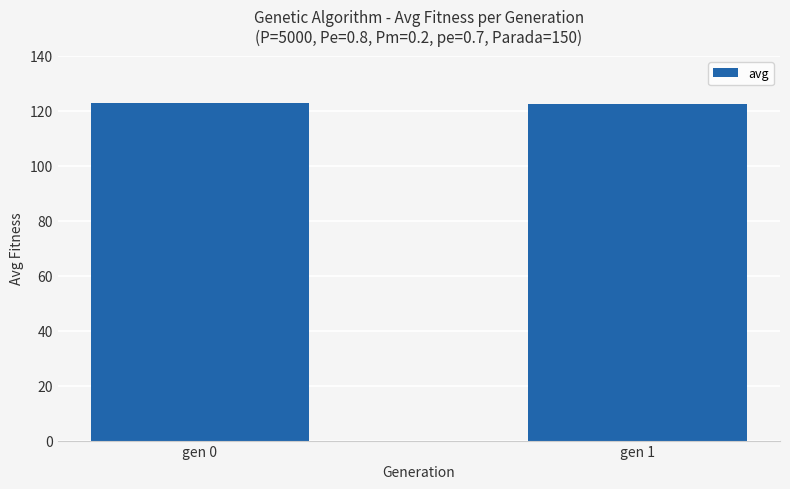

What is the sum of all values?

245.1